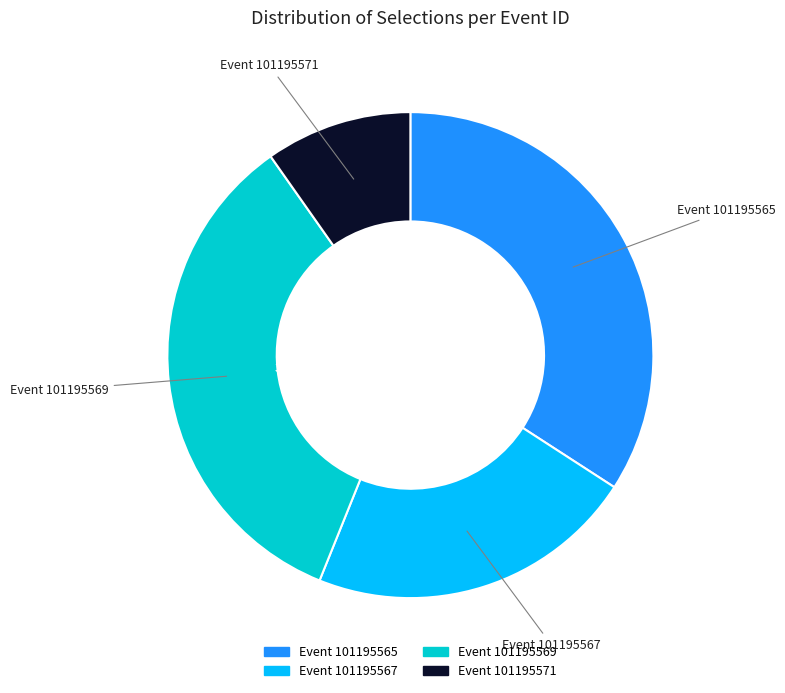

To the nearest percent, what is the average slice percentage?

25%